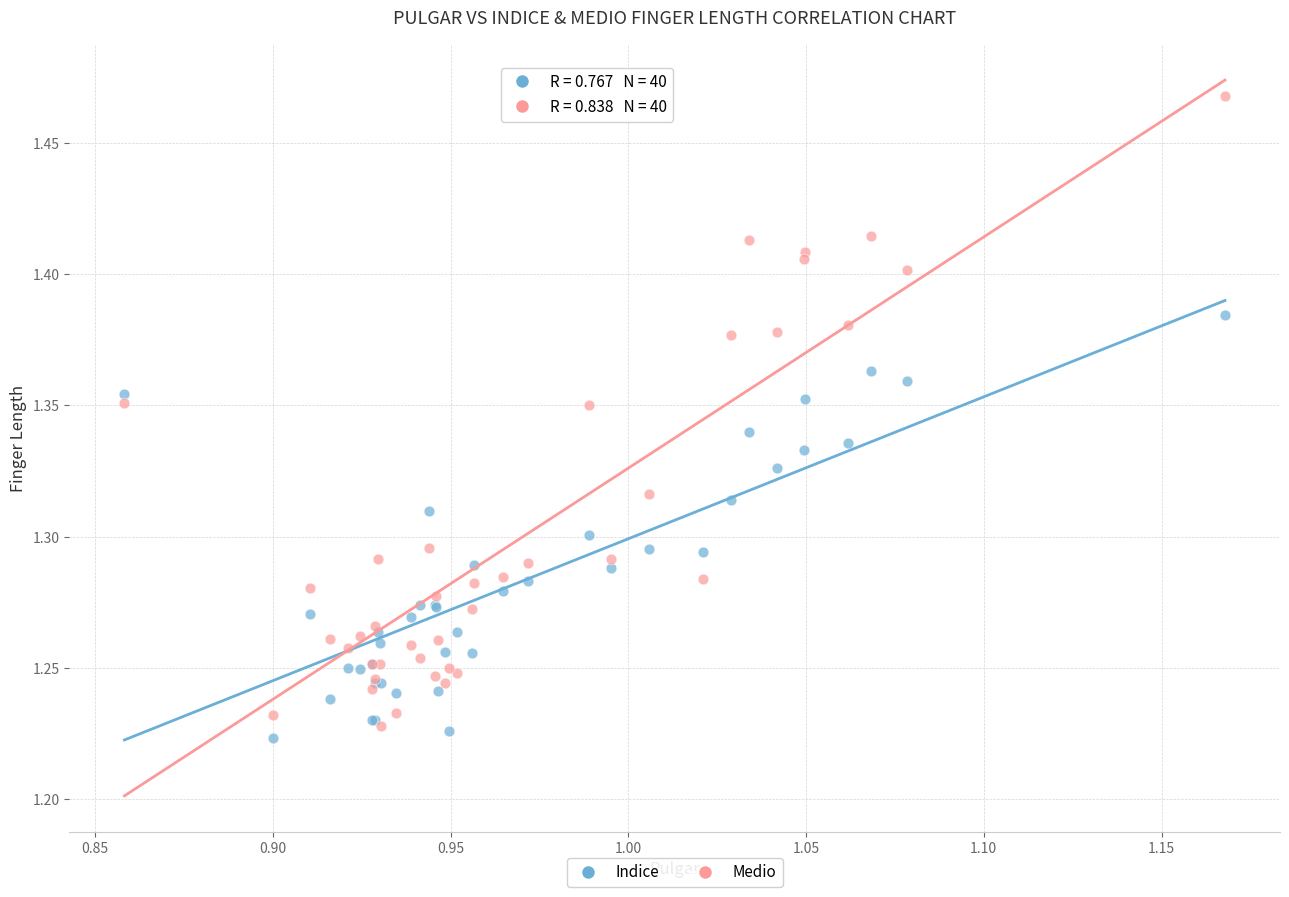

Which series contains the highest Y value?

Medio